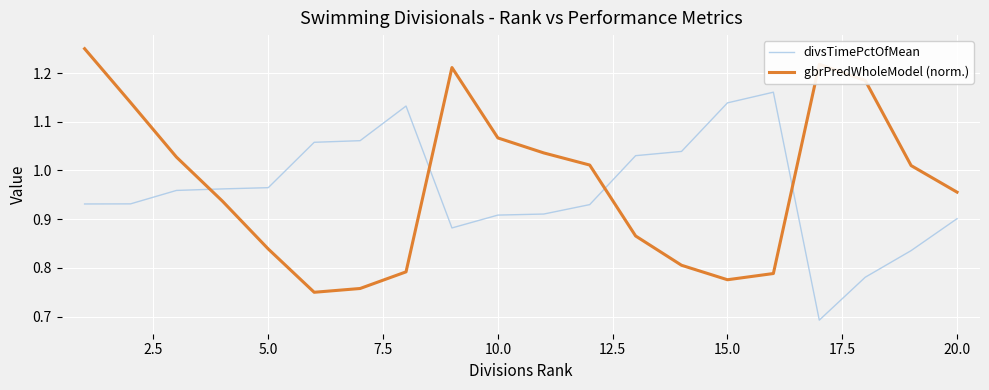

Which series ends up on top after the final intersection of gbrPredWholeModel (norm.) and divsTimePctOfMean?

gbrPredWholeModel (norm.)